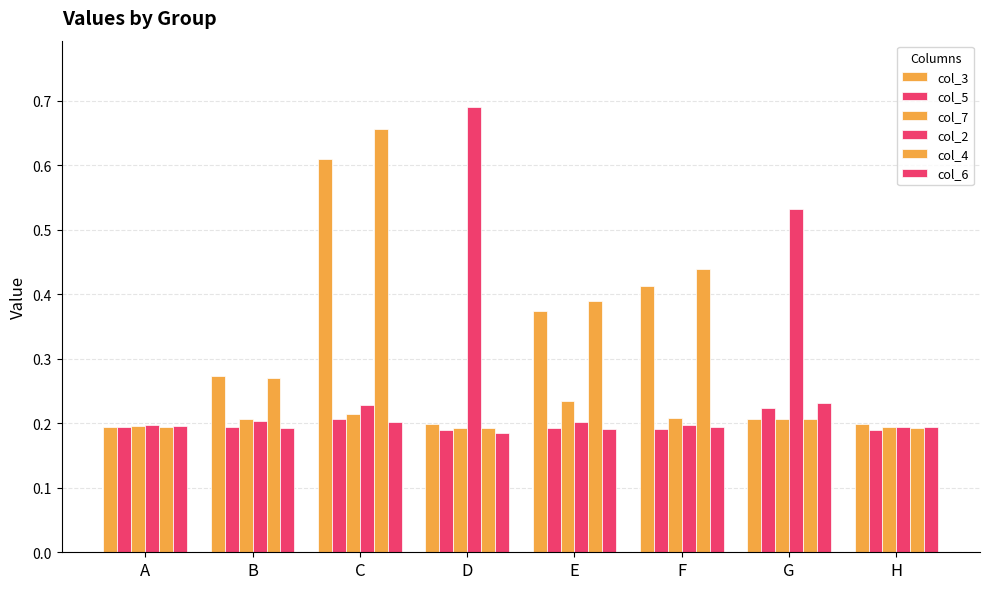

What is the lowest value of the col_2 series?

0.2